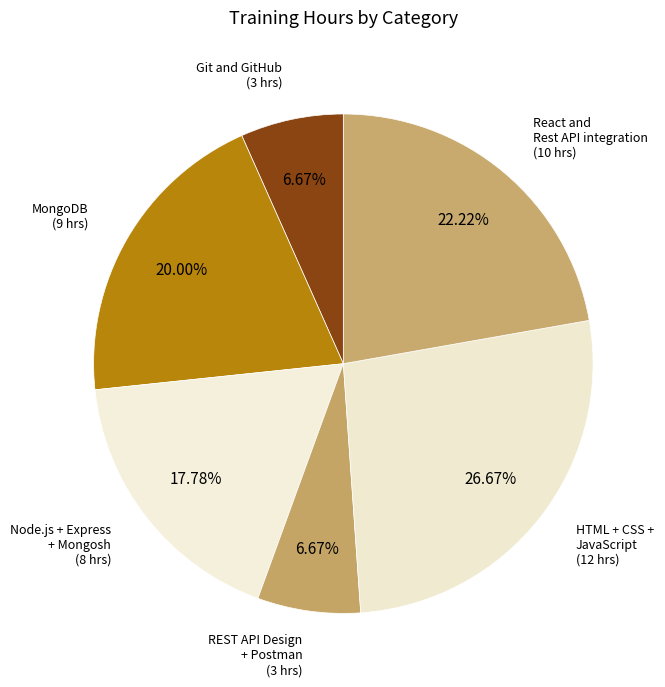

Does Node.js + Express + Mongosh account for over 50% of the chart?

No